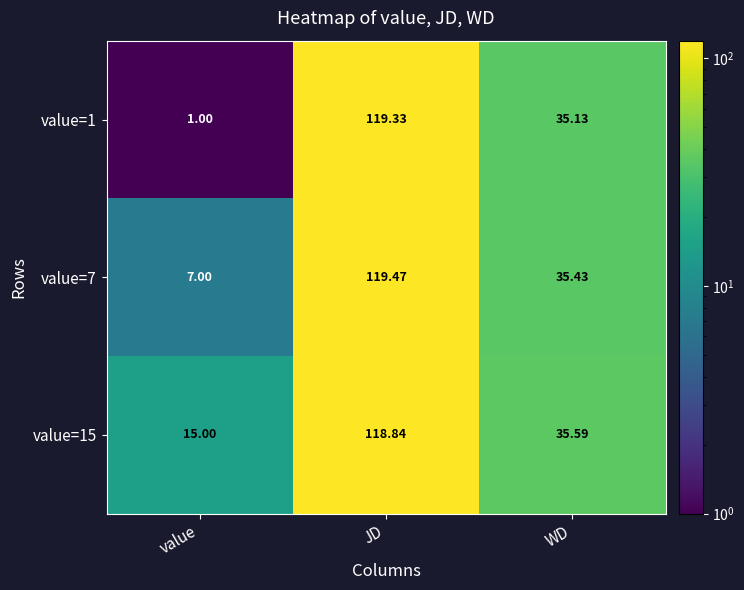

Which series has the widest spread of values?

value=1